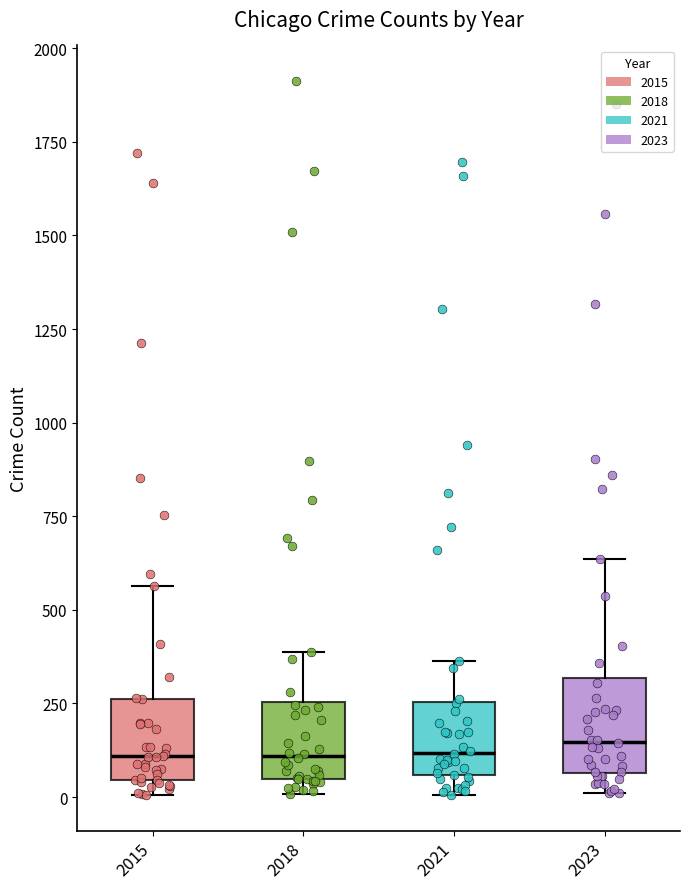

Reading left to right, read every box against the y-axis: the position of its median line, the range the box covers, and the ends of its whiskers. The values are not printed on the chart, so give them approximately, as read against the axis.

2015: median 100, box 50 to 250, whiskers 0 to 550
2018: median 100, box 50 to 250, whiskers 0 to 400
2021: median 100, box 50 to 250, whiskers 0 to 350
2023: median 150, box 50 to 300, whiskers 0 to 650